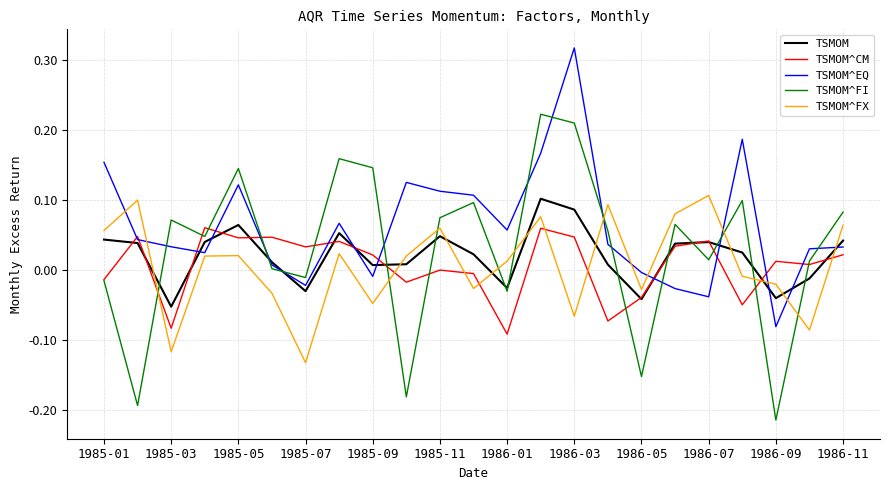

How many series are shown in this chart?

5